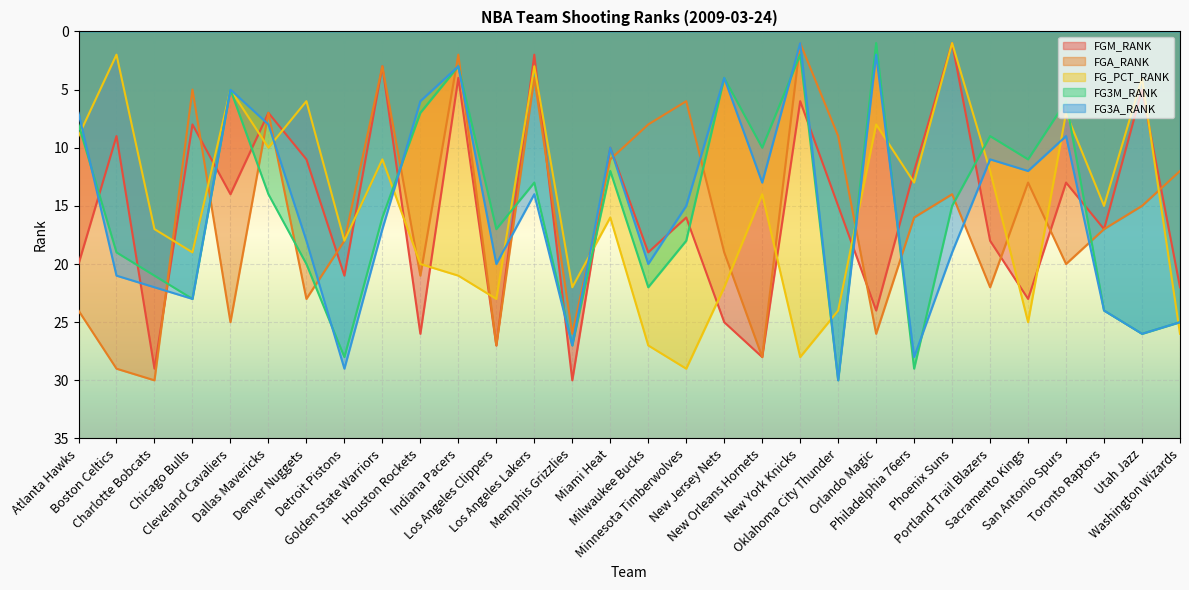

True or false: FGM_RANK has a value of 30 at Memphis Grizzlies.

True